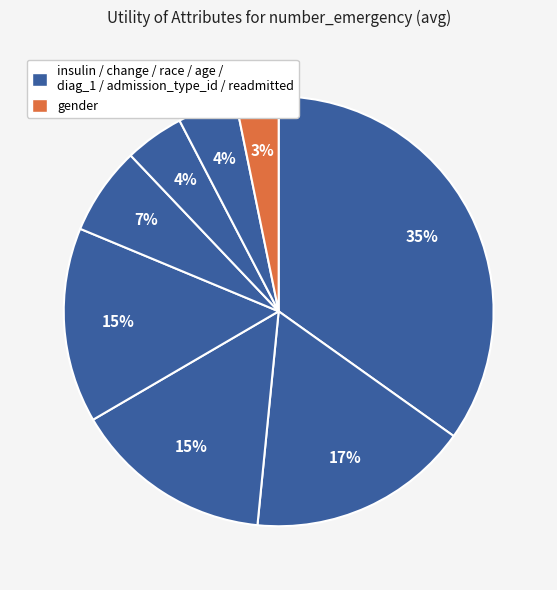

How many segments does this pie chart have?

8